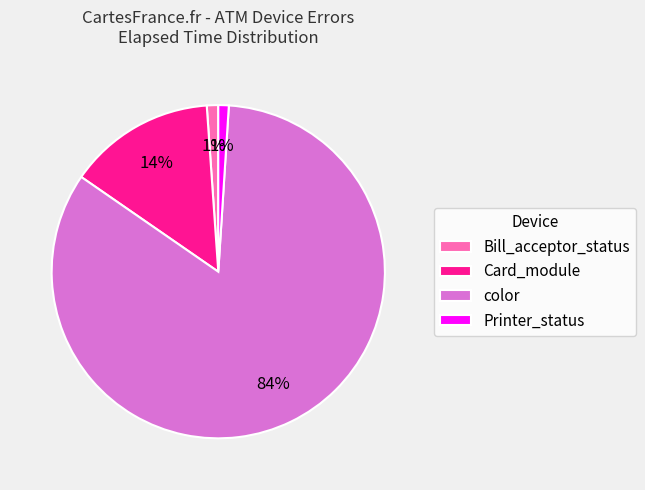

Does Printer_status account for over 50% of the chart?

No